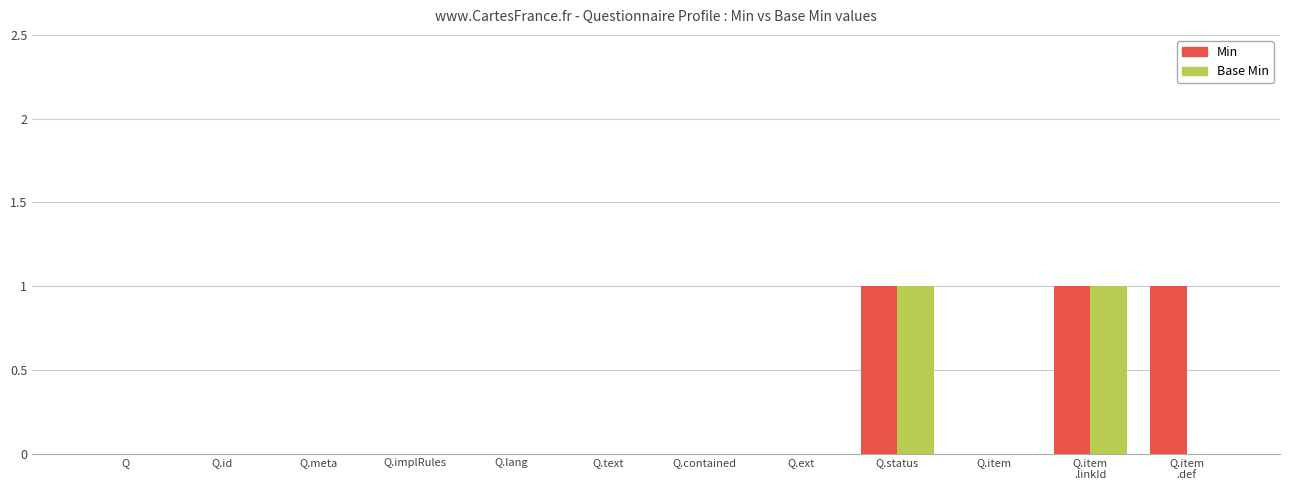

The value of Base Min at Q is -1. True or false?

False